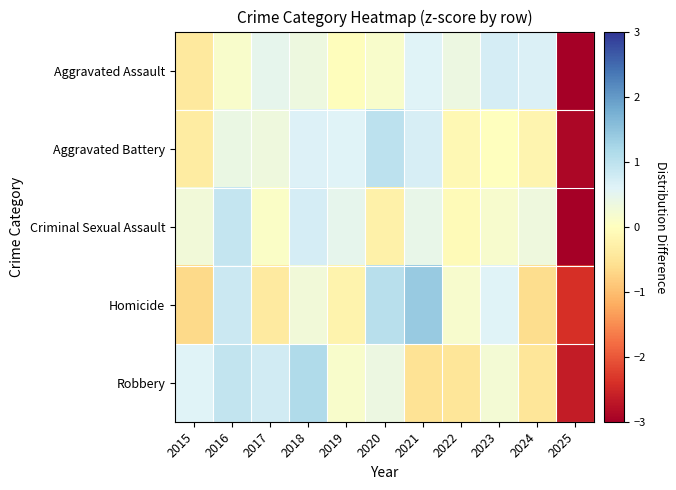

Reading right to left, extract all data points from this chart.

Aggravated Assault: 2025=-3.0	2024=0.6	2023=0.7	2022=0.4	2021=0.6	2020=0.1	2019=-0.0	2018=0.3	2017=0.5	2016=0.1	2015=-0.4
Aggravated Battery: 2025=-2.9	2024=-0.2	2023=-0.0	2022=-0.1	2021=0.7	2020=1.0	2019=0.6	2018=0.6	2017=0.3	2016=0.4	2015=-0.4
Criminal Sexual Assault: 2025=-3.0	2024=0.3	2023=0.1	2022=-0.1	2021=0.4	2020=-0.3	2019=0.5	2018=0.7	2017=0.1	2016=0.9	2015=0.3
Homicide: 2025=-2.4	2024=-0.6	2023=0.6	2022=0.2	2021=1.4	2020=1.1	2019=-0.2	2018=0.3	2017=-0.4	2016=0.8	2015=-0.7
Robbery: 2025=-2.6	2024=-0.5	2023=0.2	2022=-0.5	2021=-0.5	2020=0.4	2019=0.1	2018=1.1	2017=0.8	2016=0.9	2015=0.6